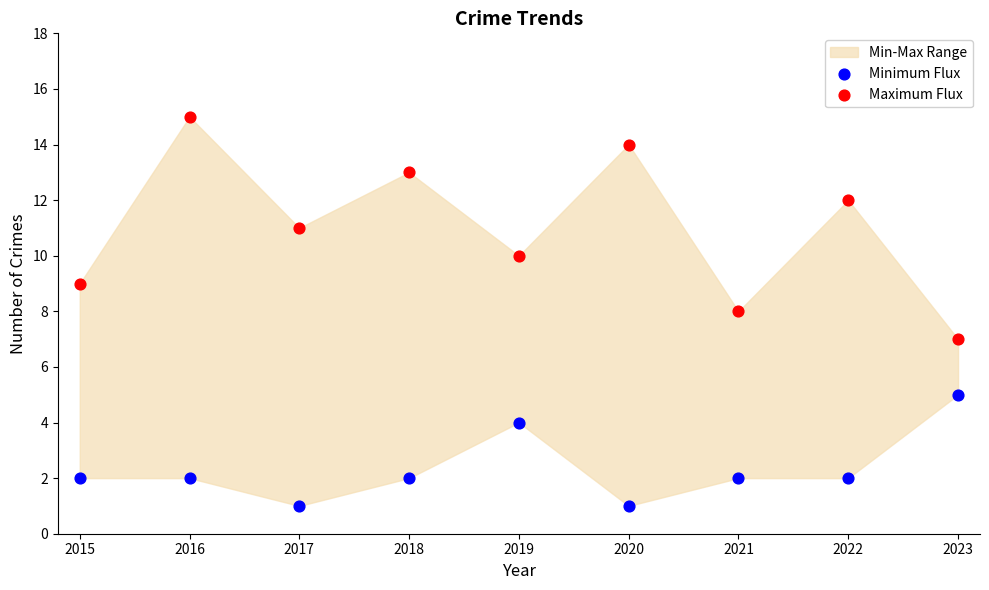

Which series has the largest Y range (max minus min)?

Maximum Flux